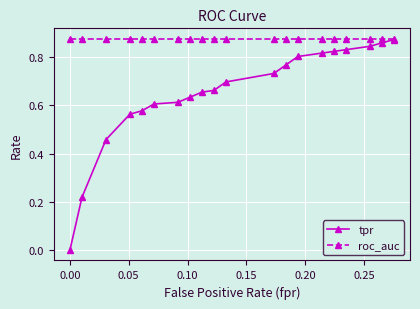

Which series has the largest total across all categories?

roc_auc